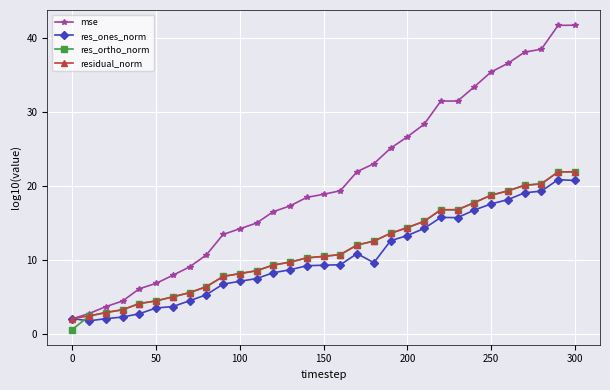

Which series has the widest spread of values?

mse